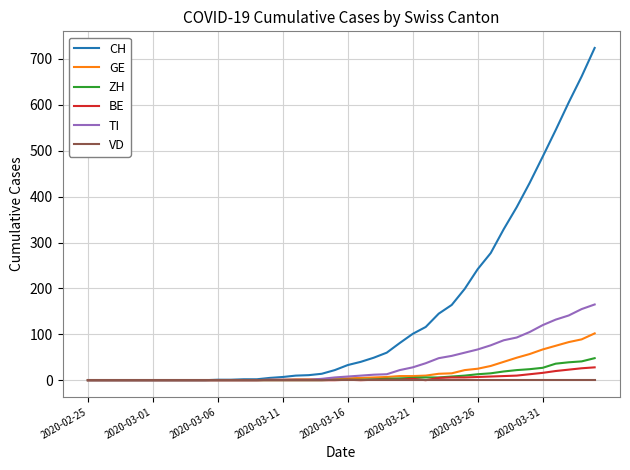

Which series has the widest spread of values?

CH